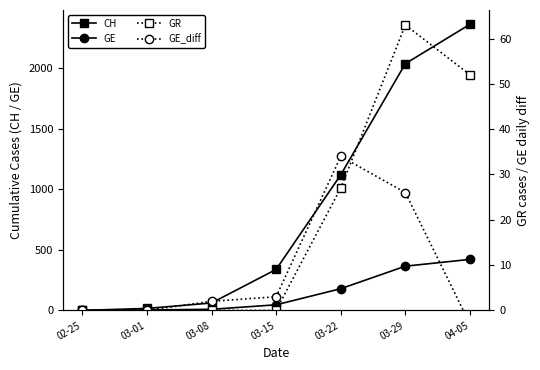

How many series are shown in this chart?

4